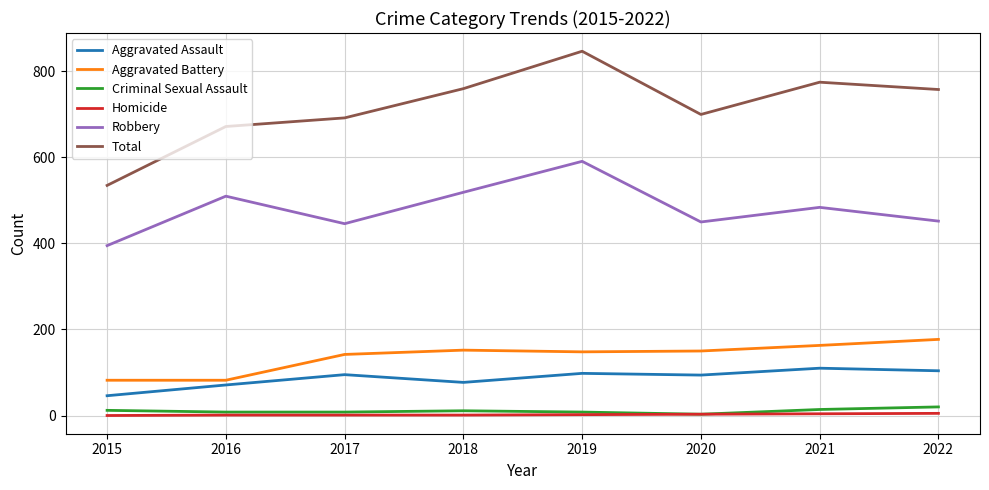

At which label does Robbery reach its peak?

2019